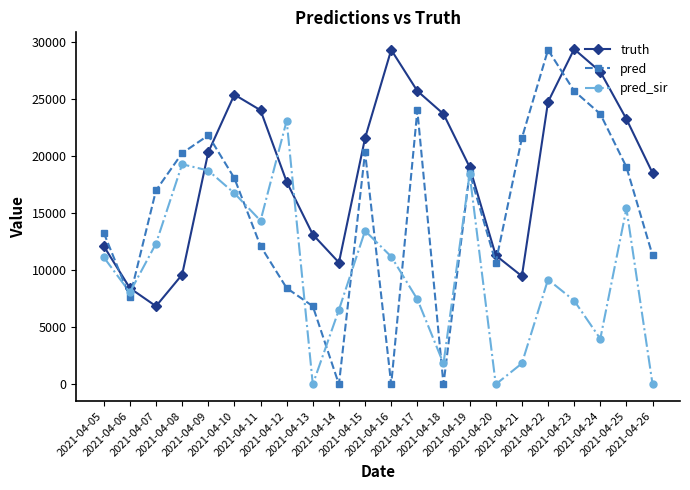

In truth, how many points are higher than both neighbors (excluding endpoints)?

3